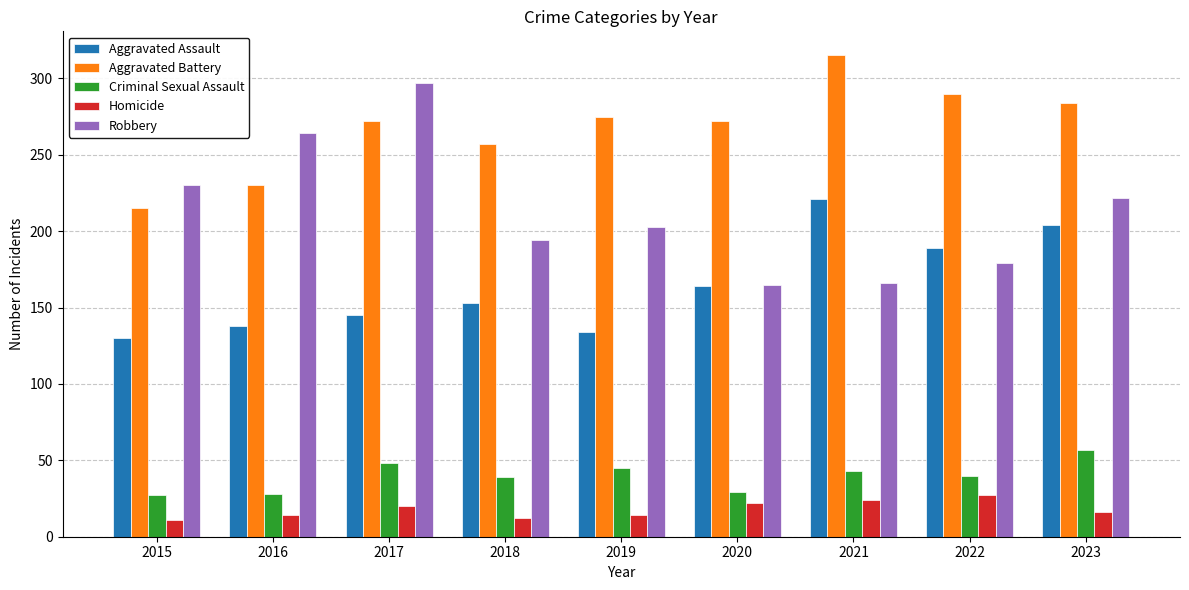

List the labels in order of Aggravated Assault value, smallest first.

2015, 2019, 2016, 2017, 2018, 2020, 2022, 2023, 2021